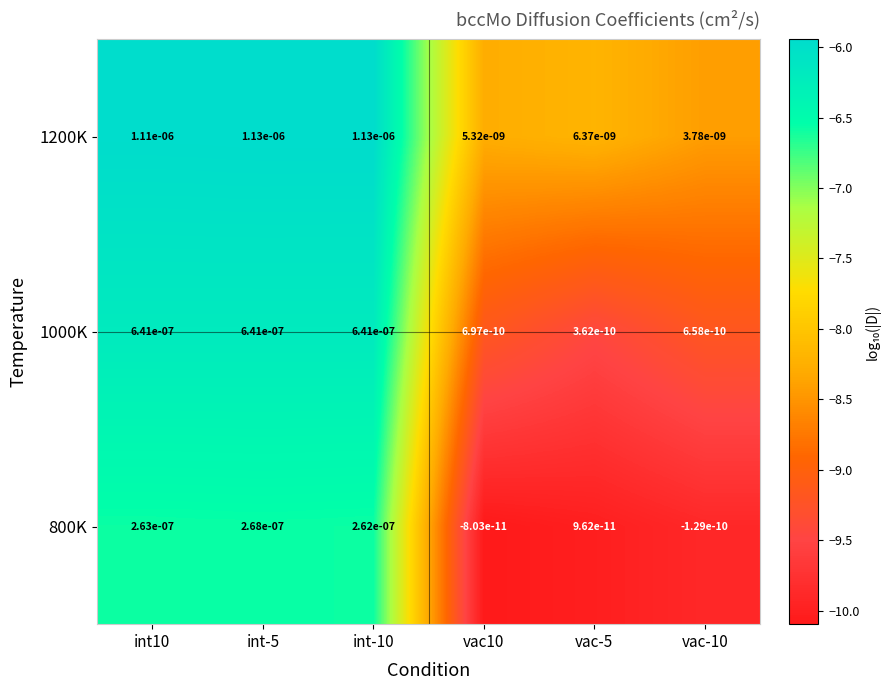

The value of 1000K at int10 is 0.0. True or false?

True